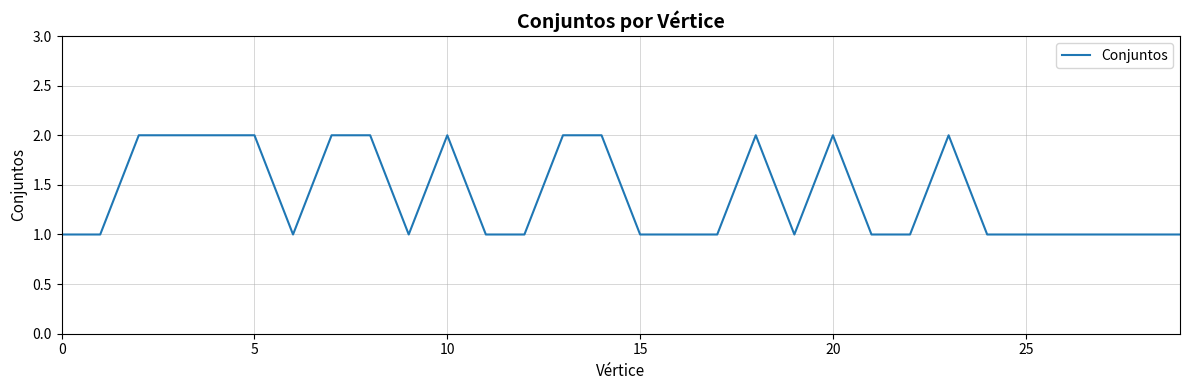

How many values are between 1 and 2?

30